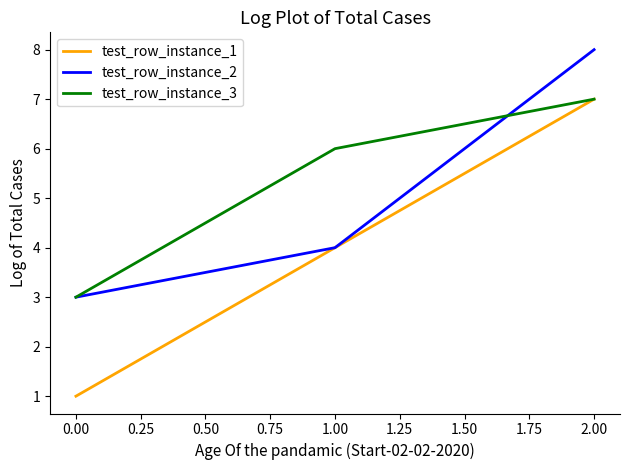

Rank the series by their average value, from lowest to highest.

test_row_instance_1, test_row_instance_2, test_row_instance_3